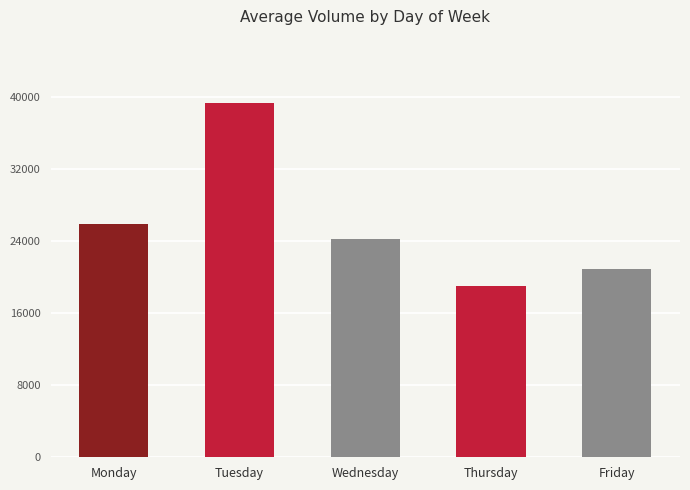

Reading right to left, list all the values displayed in this chart.

Friday=20887	Thursday=18987	Wednesday=24247	Tuesday=39392	Monday=25868